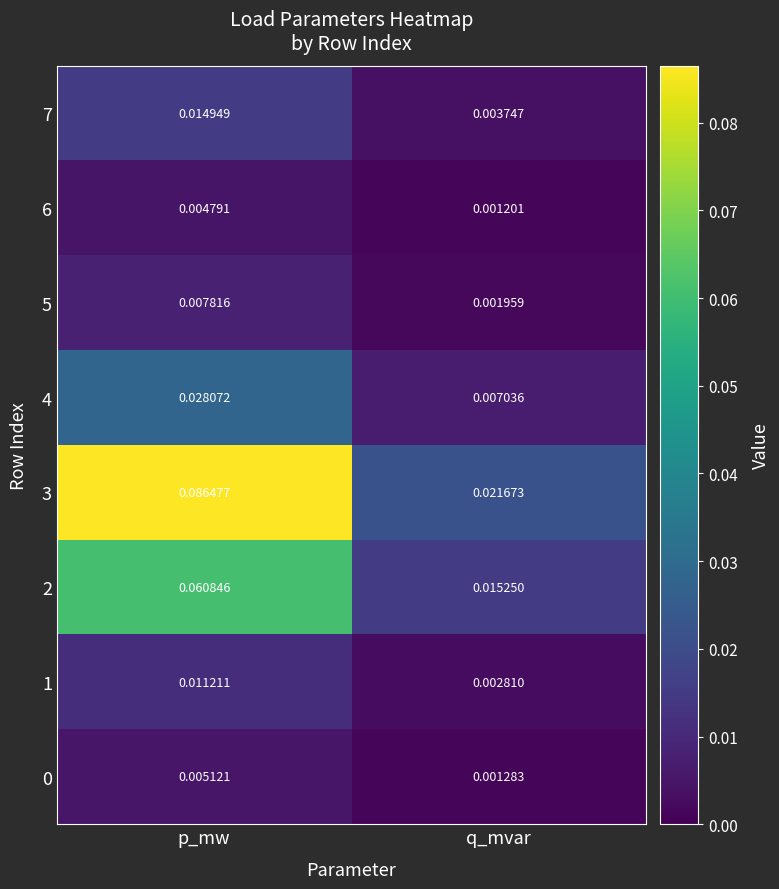

At which category does the chart reach its minimum across all series?

q_mvar